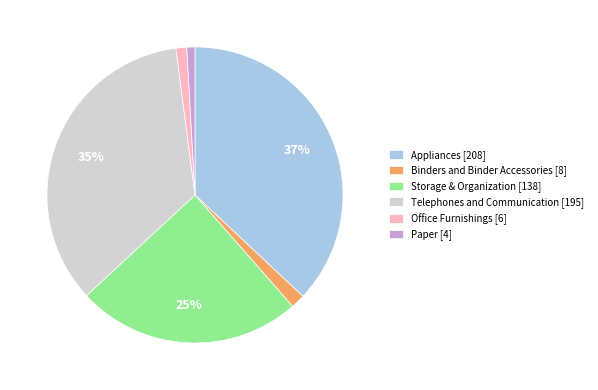

Which has a higher value, Appliances or Storage & Organization?

Appliances